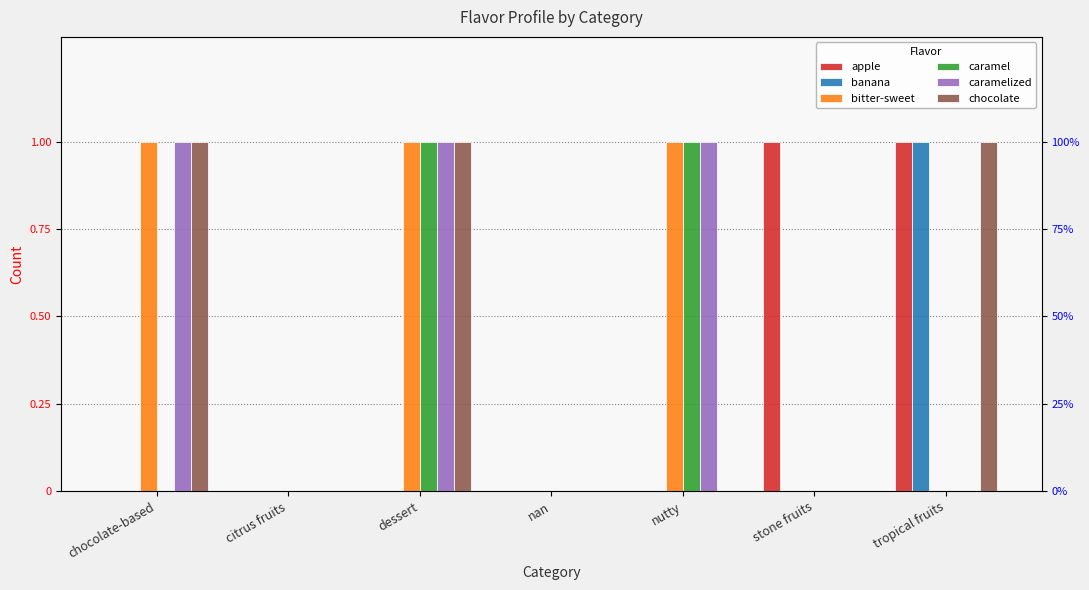

What is the greatest value displayed?

1